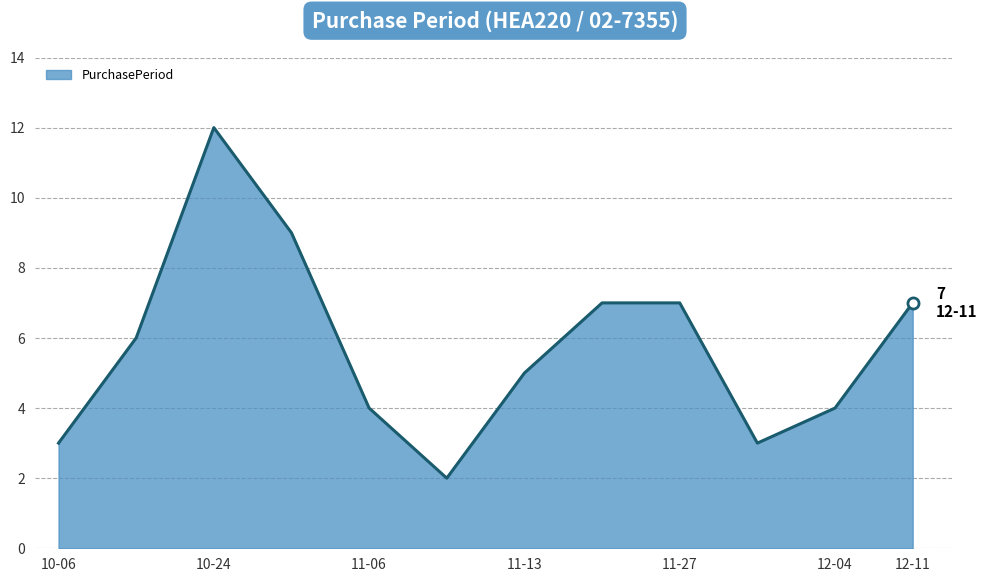

What is the greatest value displayed?

12